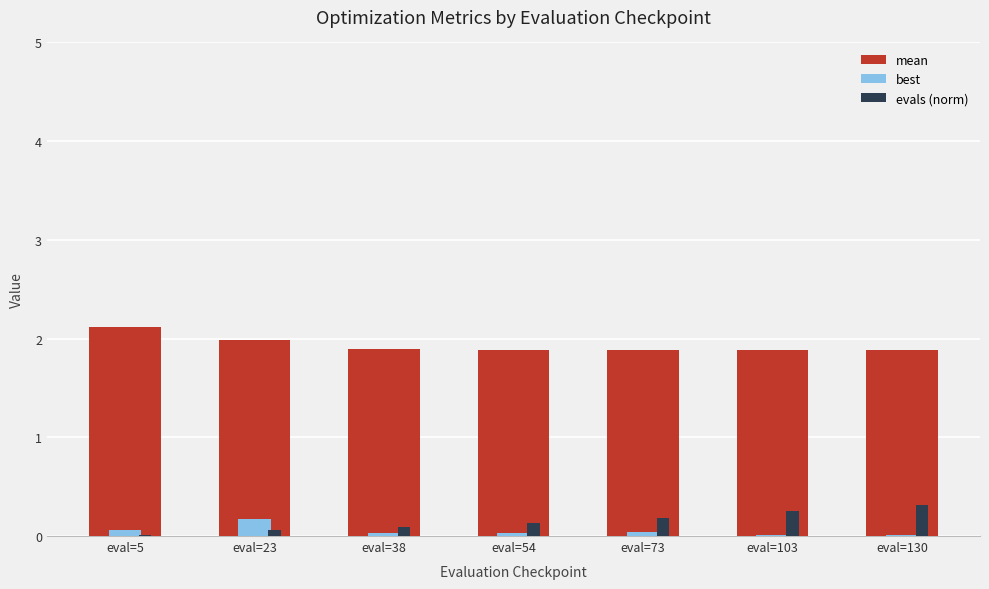

What is the sum of all best values?

0.4